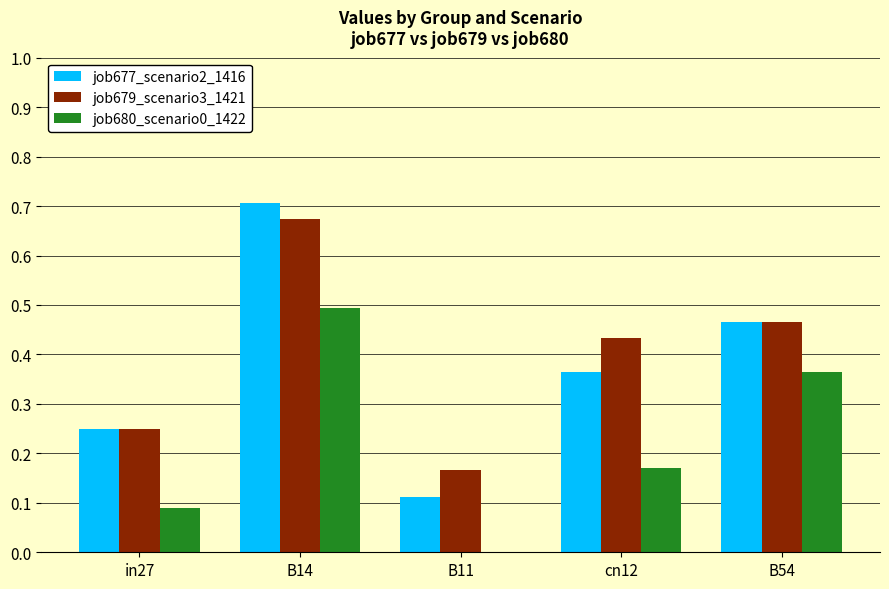

At which category does the chart reach its peak across all series?

B14